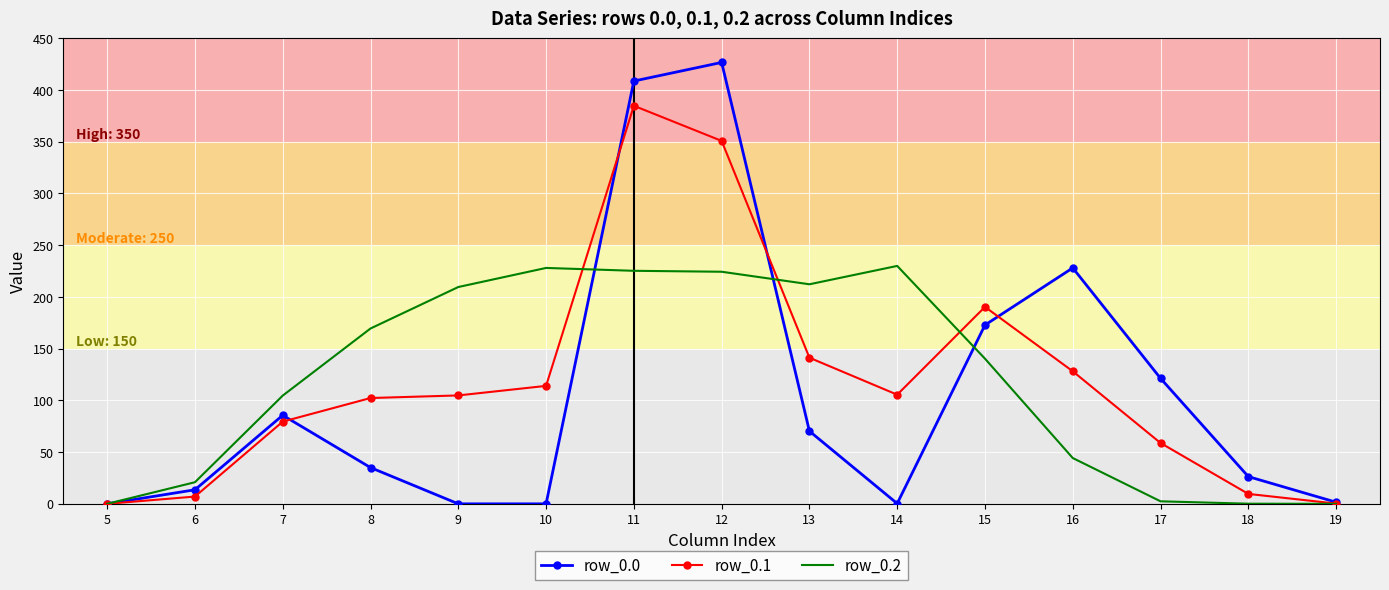

What is the total value across all series at 7?

269.7